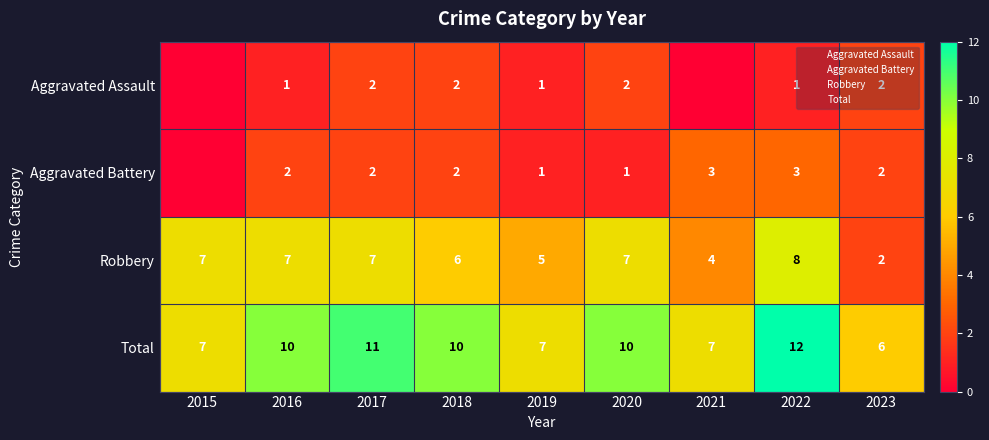

Where is Robbery nearest to the value 5?

2019